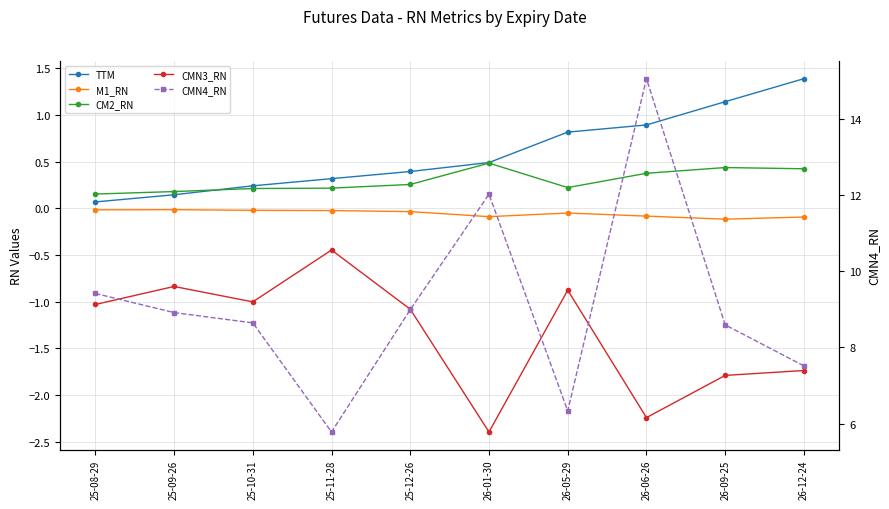

Reading right to left, extract all data points from this chart.

TTM: 26-12-24=1.4	26-09-25=1.1	26-06-26=0.9	26-05-29=0.8	26-01-30=0.5	25-12-26=0.4	25-11-28=0.3	25-10-31=0.2	25-09-26=0.1	25-08-29=0.1
M1_RN: 26-12-24=-0.1	26-09-25=-0.1	26-06-26=-0.1	26-05-29=-0.1	26-01-30=-0.1	25-12-26=-0.0	25-11-28=-0.0	25-10-31=-0.0	25-09-26=-0.0	25-08-29=-0.0
CM2_RN: 26-12-24=0.4	26-09-25=0.4	26-06-26=0.4	26-05-29=0.2	26-01-30=0.5	25-12-26=0.3	25-11-28=0.2	25-10-31=0.2	25-09-26=0.2	25-08-29=0.2
CMN3_RN: 26-12-24=-1.7	26-09-25=-1.8	26-06-26=-2.2	26-05-29=-0.9	26-01-30=-2.4	25-12-26=-1.1	25-11-28=-0.4	25-10-31=-1.0	25-09-26=-0.8	25-08-29=-1.0
CMN4_RN: 26-12-24=7.5	26-09-25=8.6	26-06-26=15.1	26-05-29=6.3	26-01-30=12.0	25-12-26=9.0	25-11-28=5.8	25-10-31=8.6	25-09-26=8.9	25-08-29=9.4